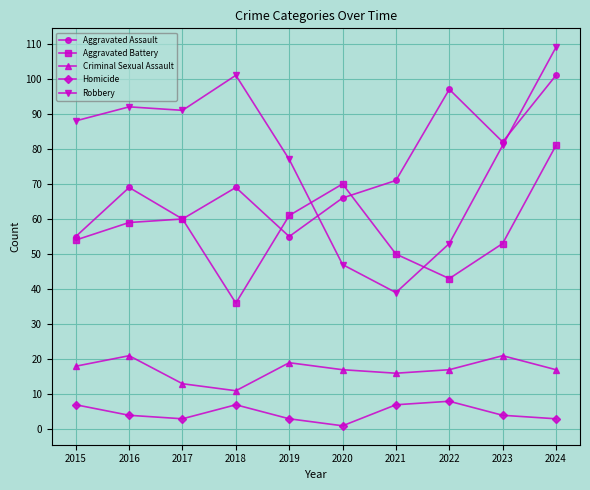

Which series has the largest total across all categories?

Robbery